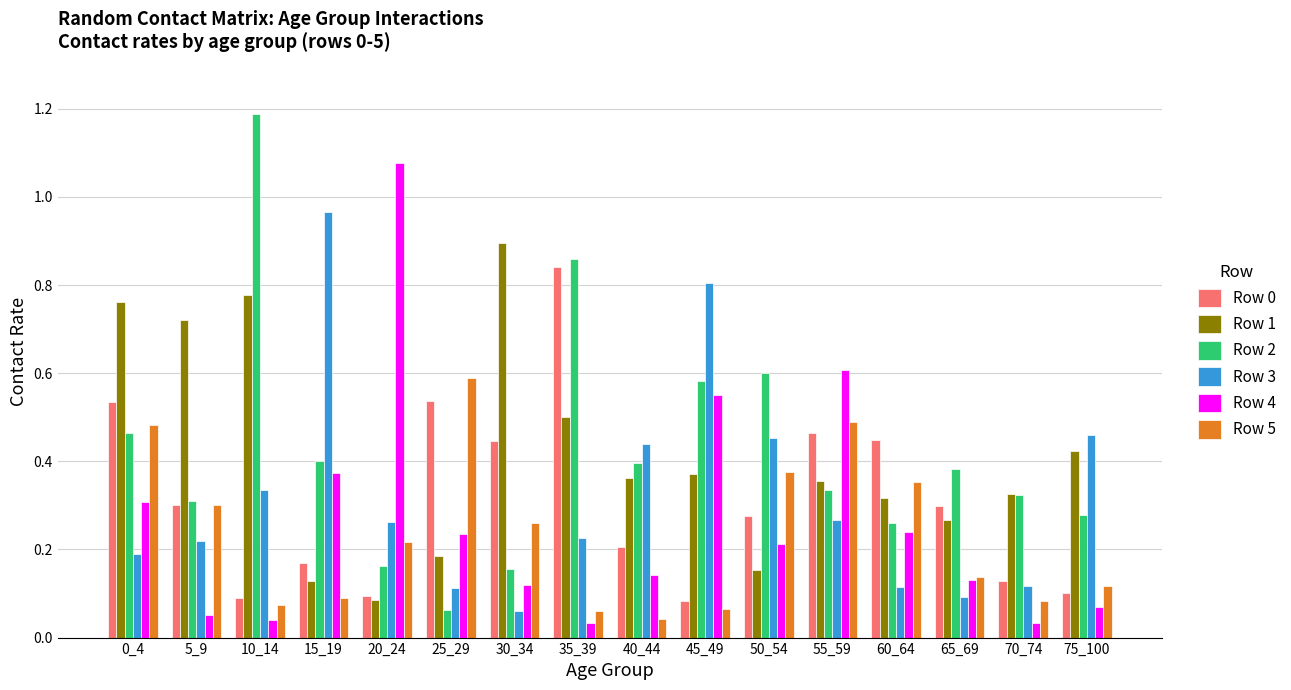

What is the total value across all series at 50_54?

2.1